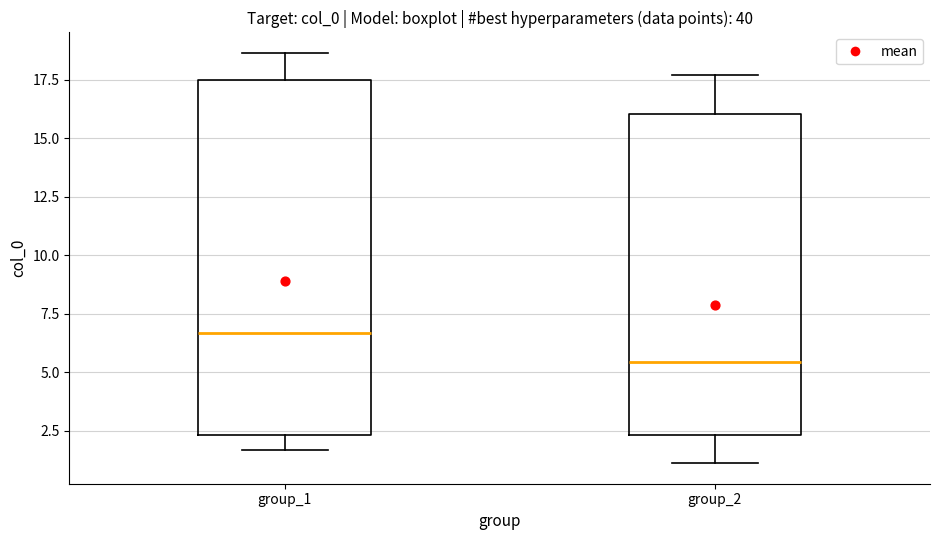

Which box has the lowest median line?

group_2